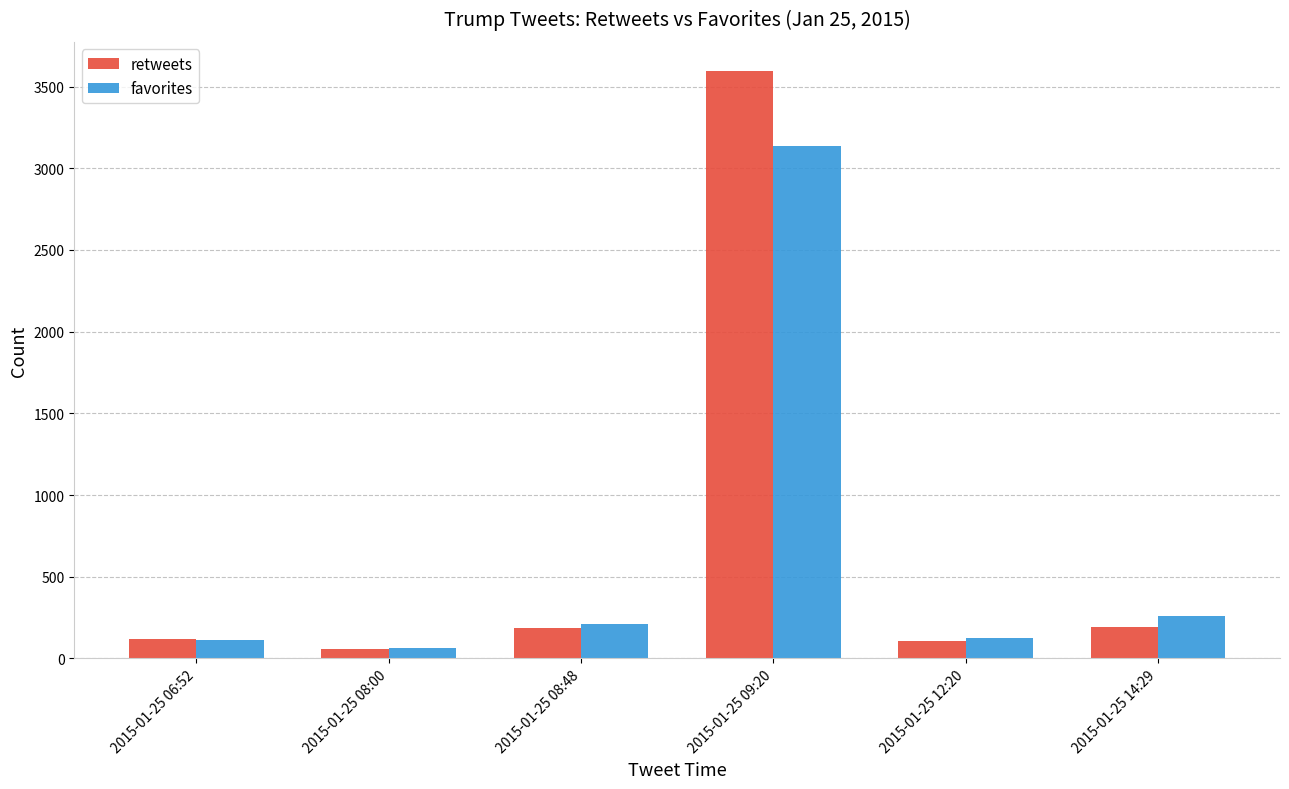

What is the total value across all series at 2015-01-25 12:20?

234